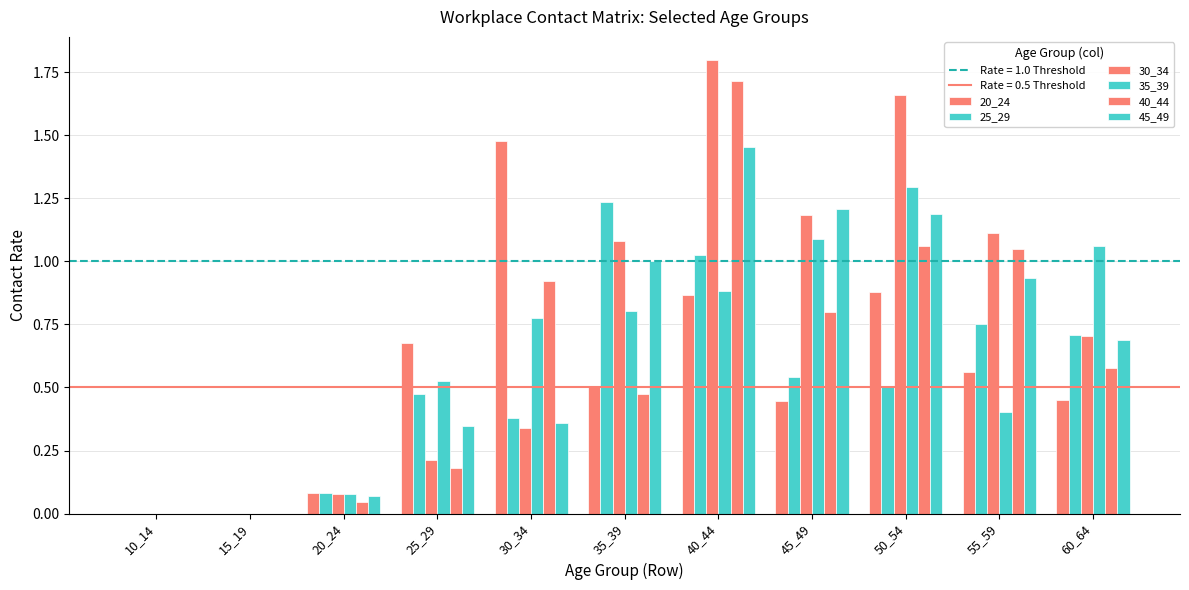

Are the bars horizontal?

No